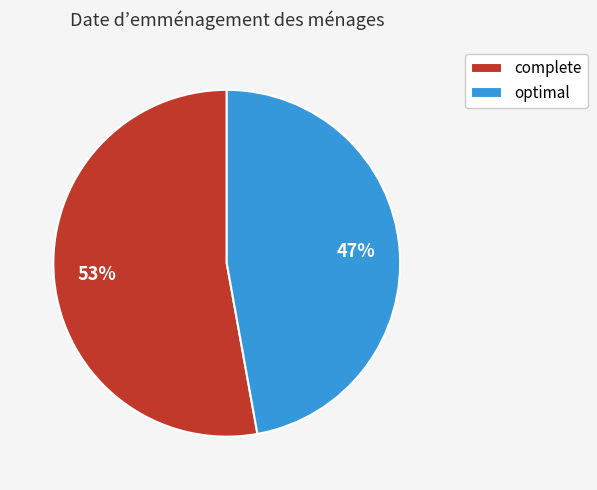

Is the sum of complete and optimal greater than half?

Yes